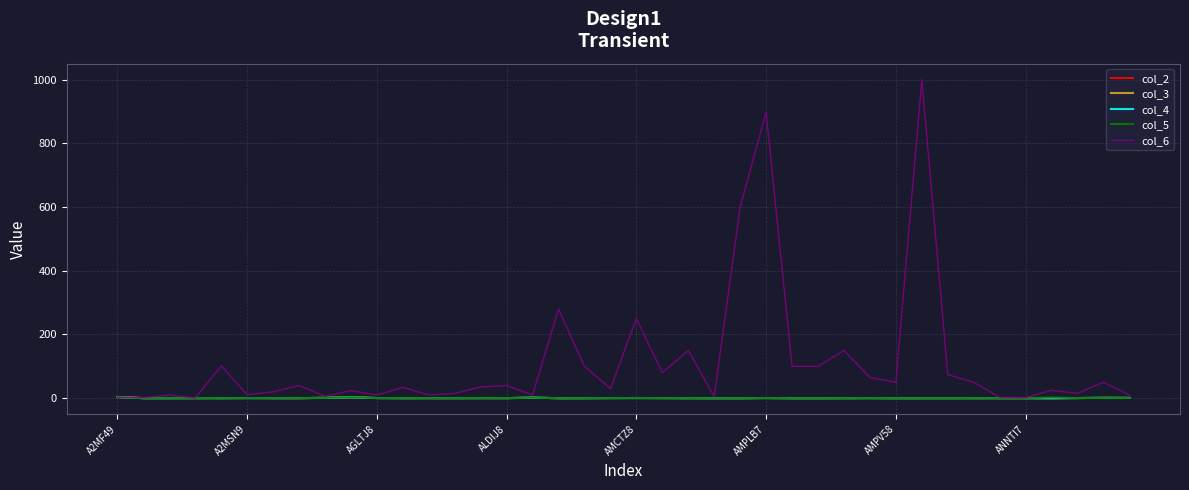

What is the greatest value displayed?

1000.0